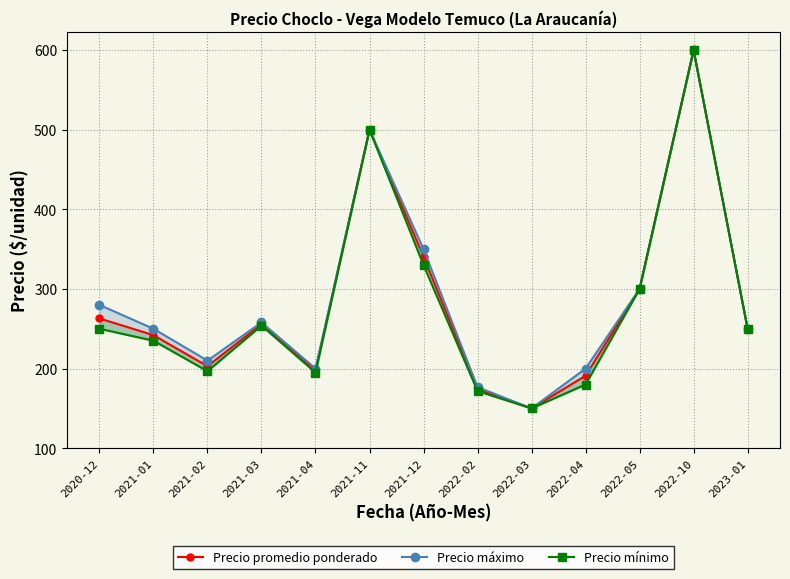

Which series has the widest spread of values?

Precio promedio ponderado